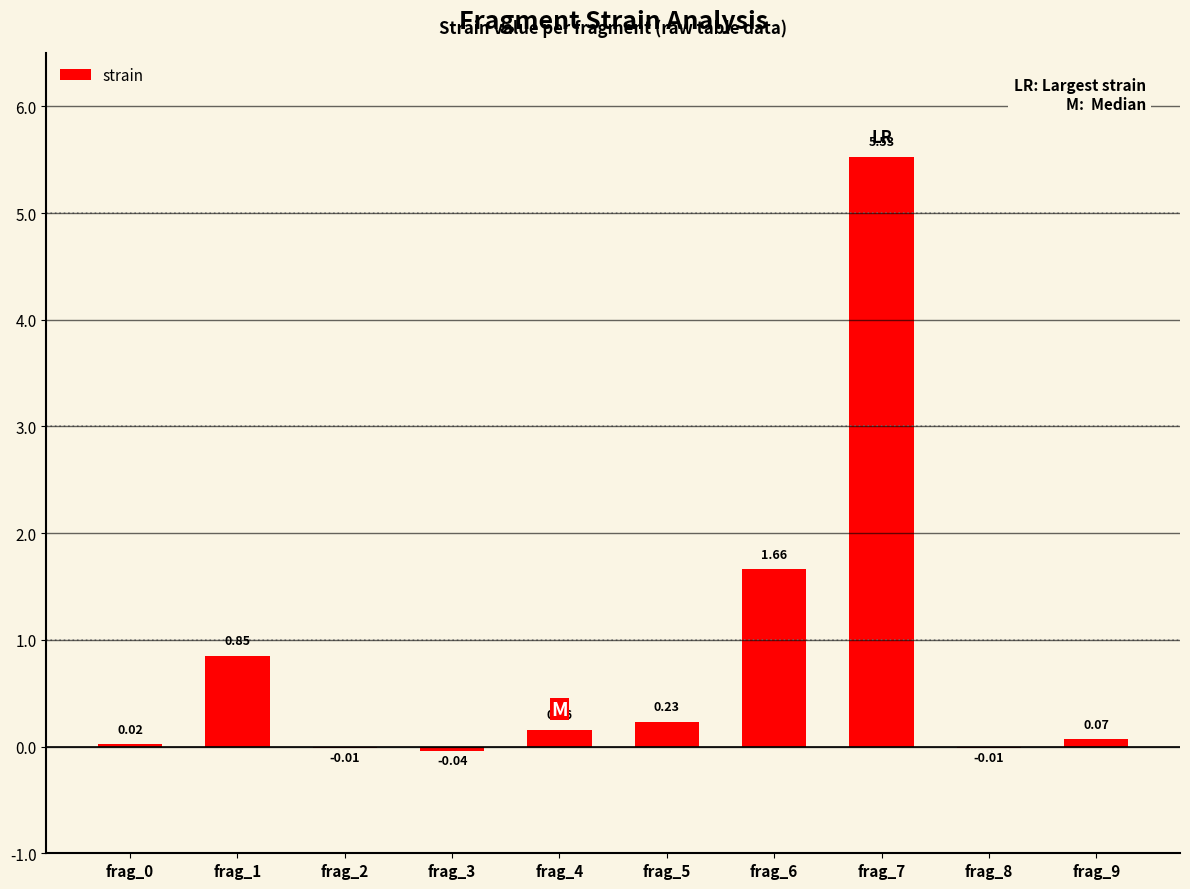

What is the sum of all values?

8.5